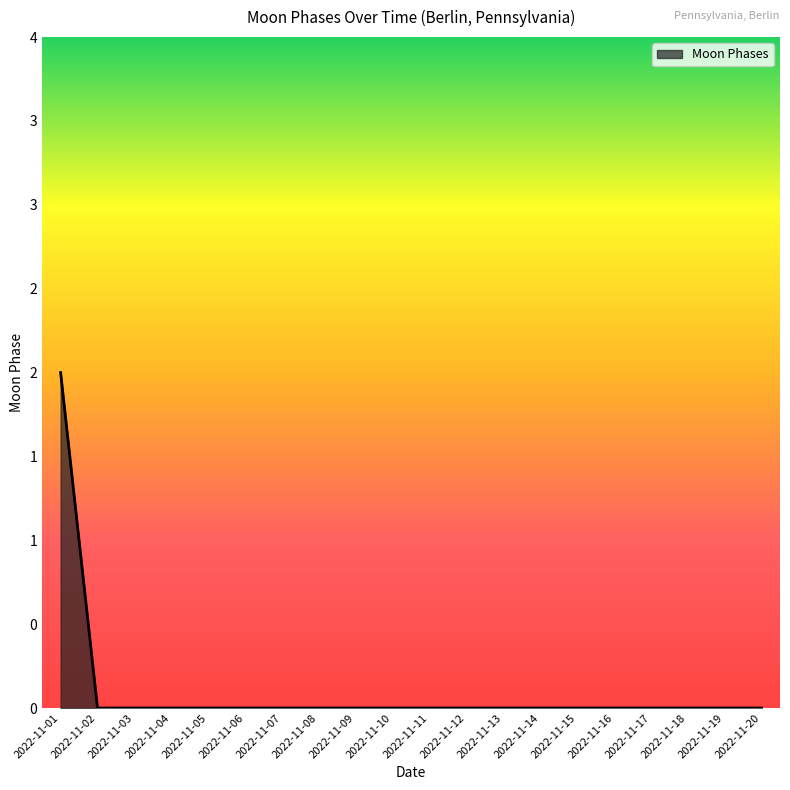

Rank the categories by value from highest to lowest.

2022-11-01, 2022-11-02, 2022-11-03, 2022-11-04, 2022-11-05, 2022-11-06, 2022-11-07, 2022-11-08, 2022-11-09, 2022-11-10, 2022-11-11, 2022-11-12, 2022-11-13, 2022-11-14, 2022-11-15, 2022-11-16, 2022-11-17, 2022-11-18, 2022-11-19, 2022-11-20